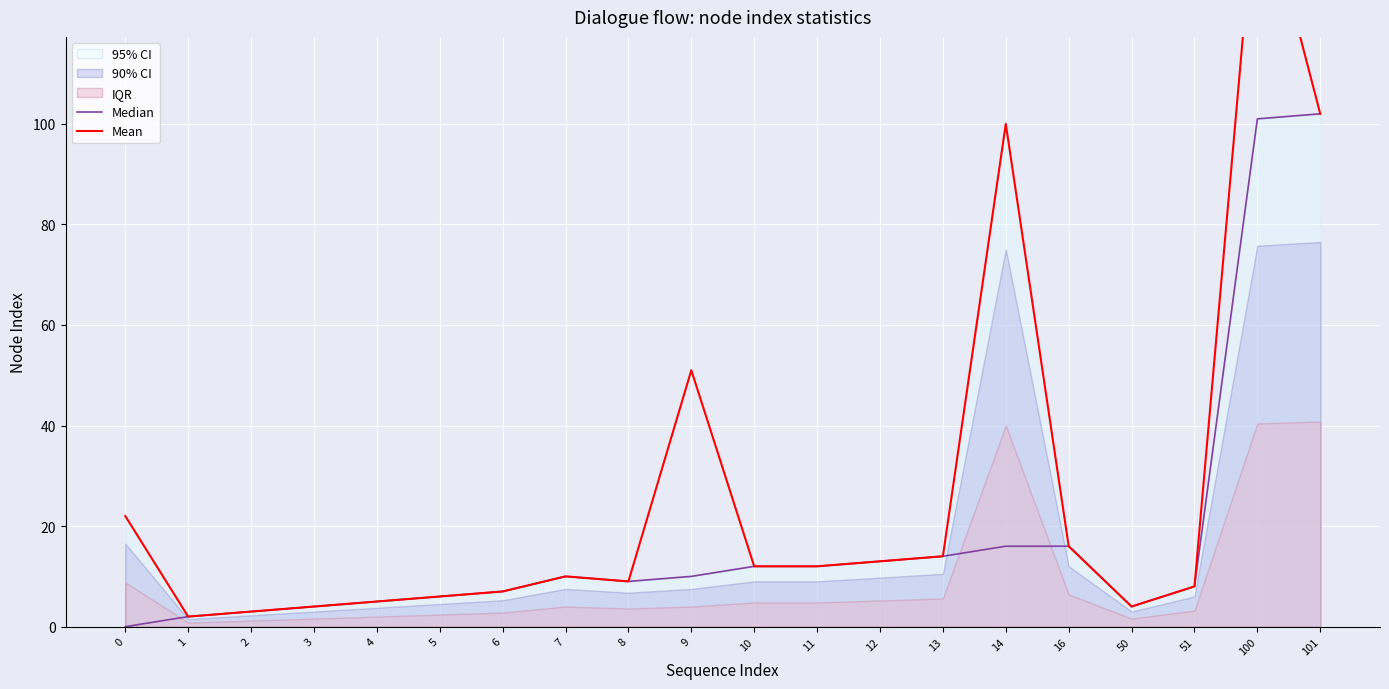

How many categories are shown in the chart?

20